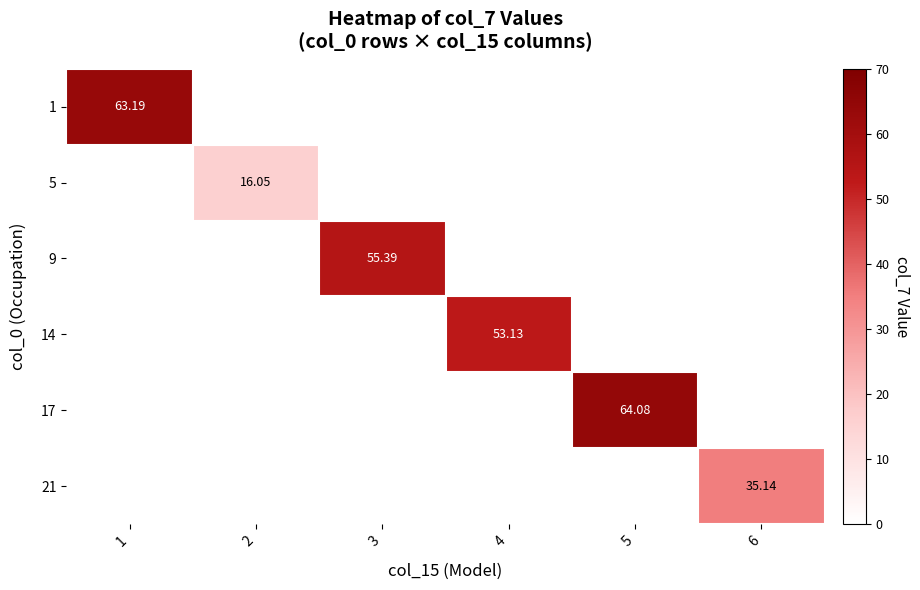

Which has a higher value, 6 or 1?

1